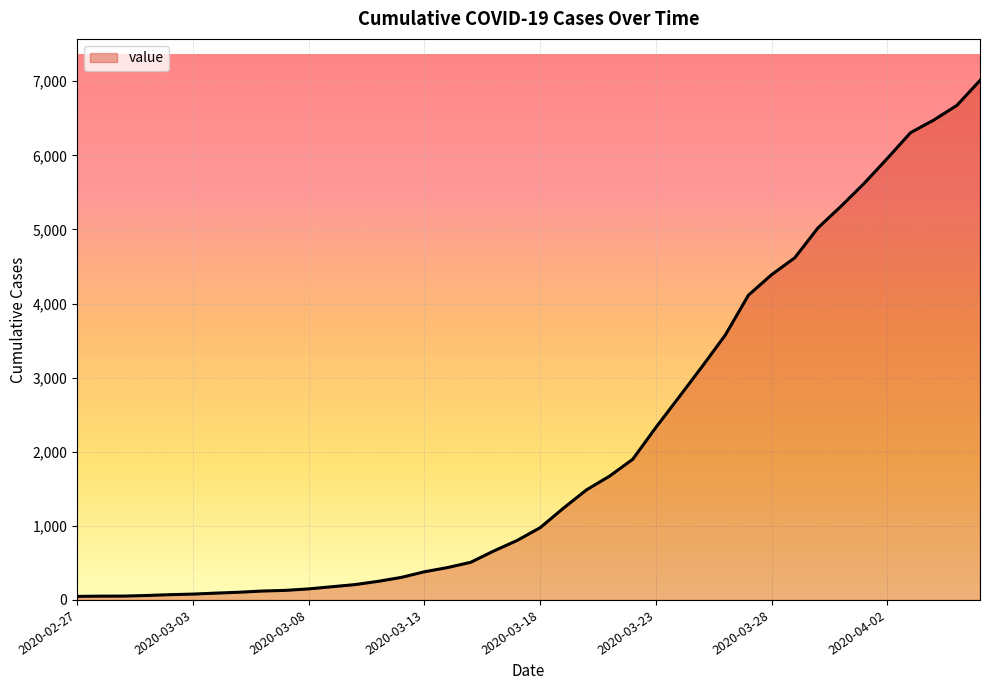

What is the maximum value shown in the chart?

7011